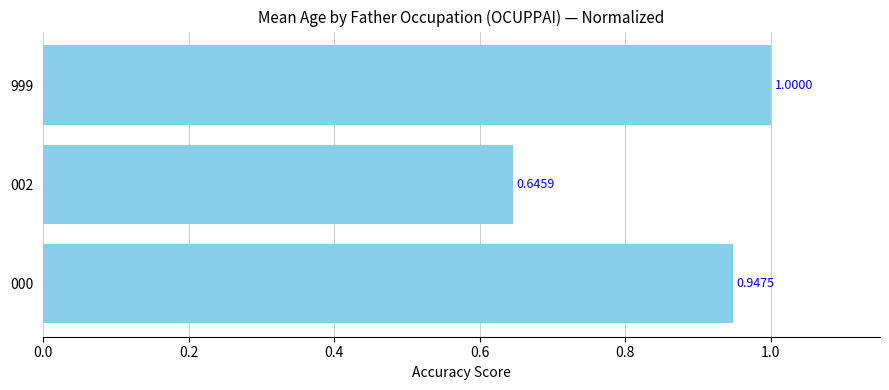

What is the difference between the maximum and minimum values?

0.4